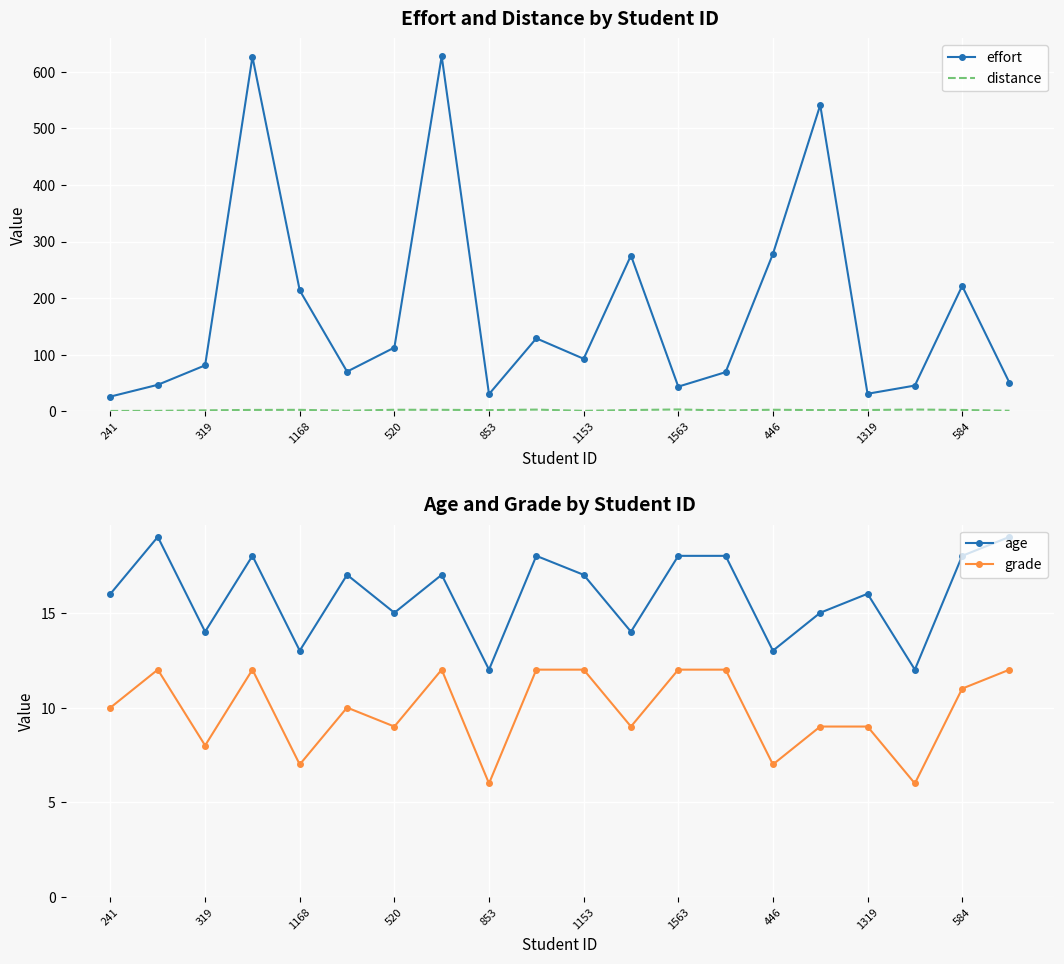

True or false: effort and grade intersect in this chart.

False